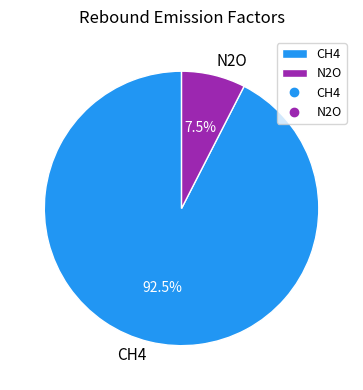

Rank the categories by value from highest to lowest.

CH4, N2O